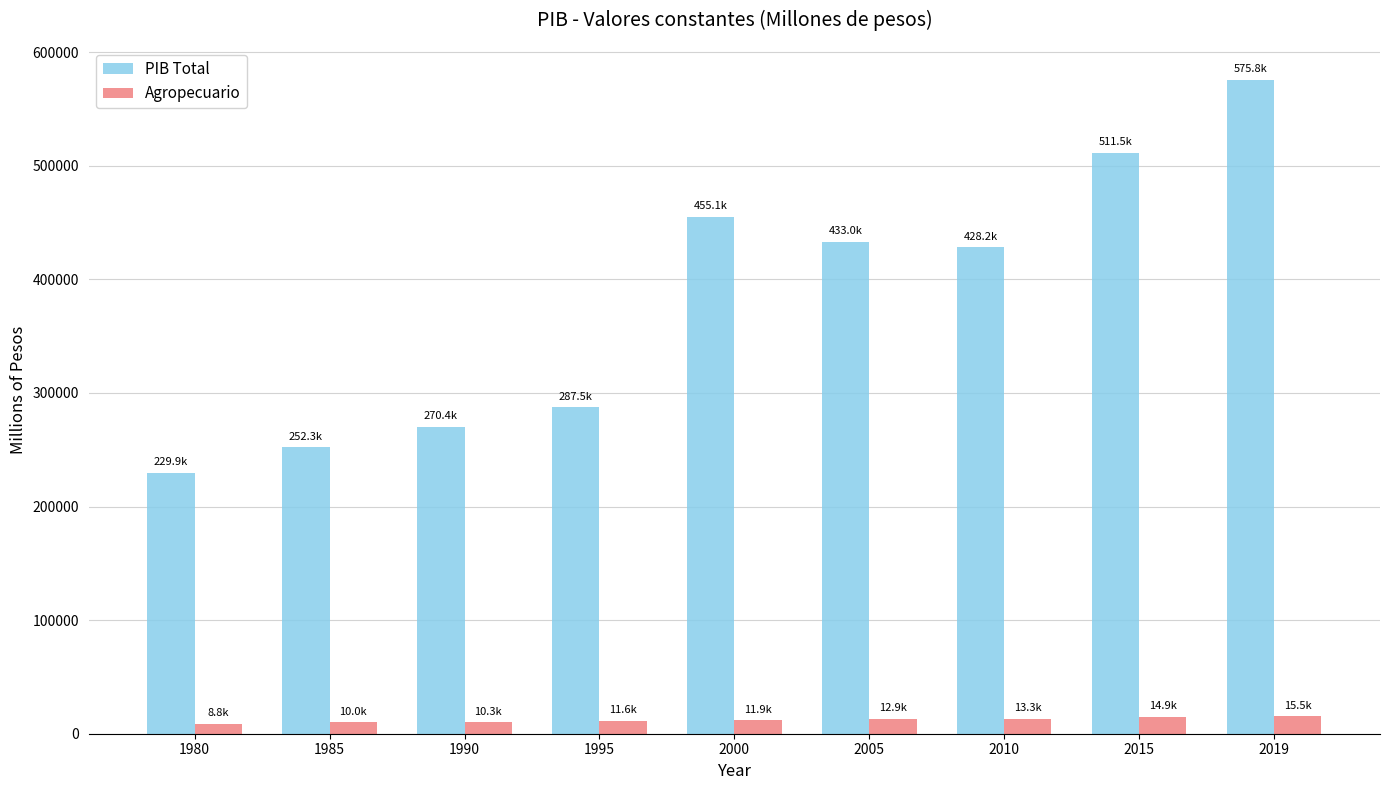

Is the value of Agropecuario at 1980 greater than the value of PIB Total at 1995?

No